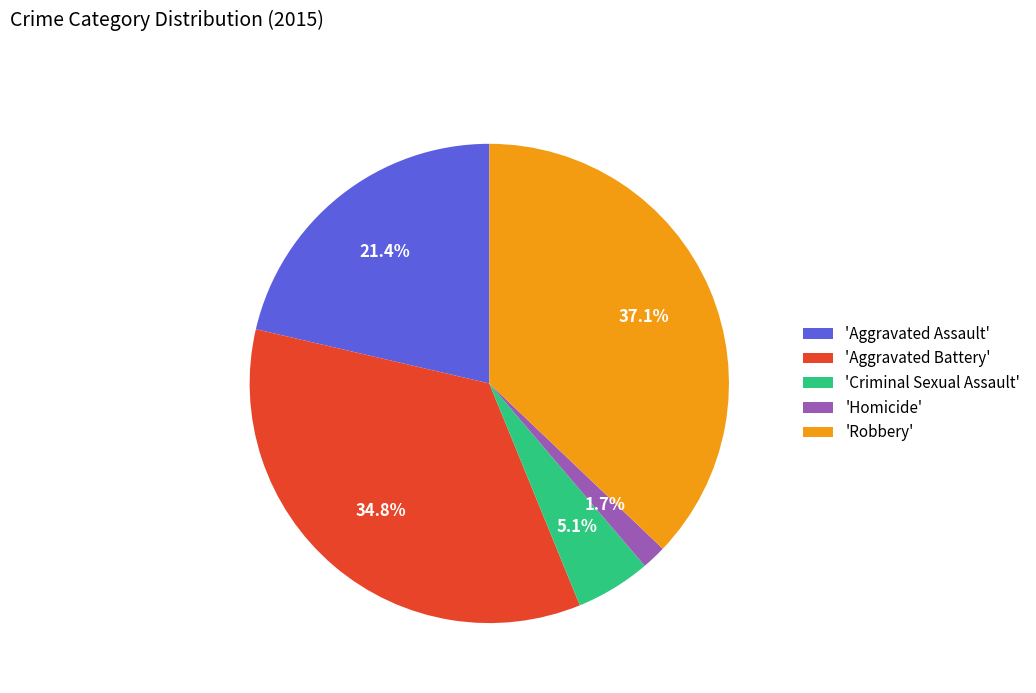

Rank the categories by value from lowest to highest.

'Homicide', 'Criminal Sexual Assault', 'Aggravated Assault', 'Aggravated Battery', 'Robbery'